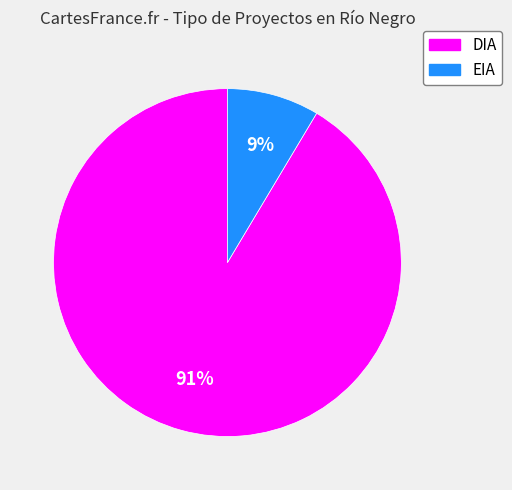

Rank the categories by value from lowest to highest.

EIA, DIA